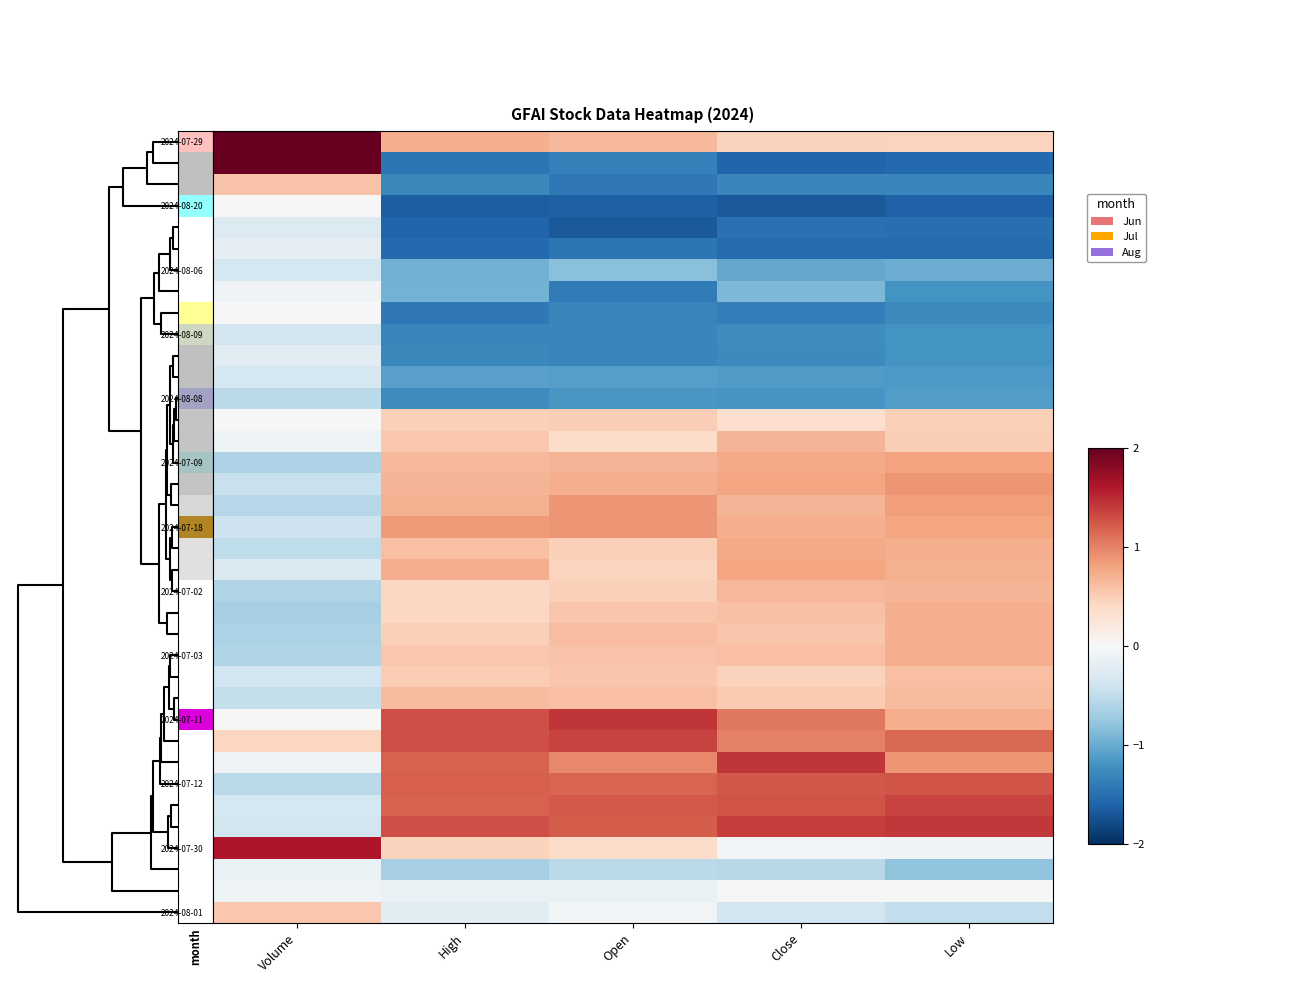

At which category is the sum across all series the highest?

Low